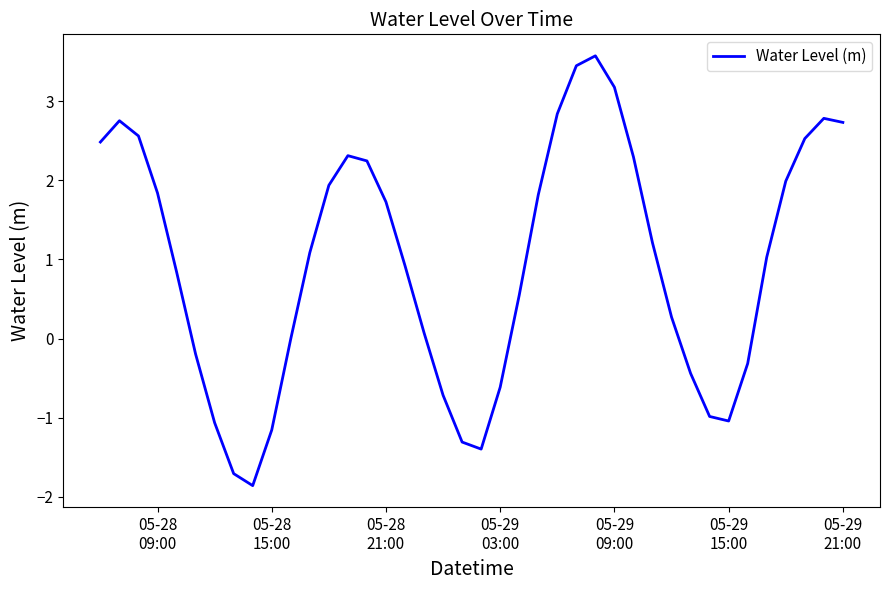

What is the greatest value displayed?

3.6